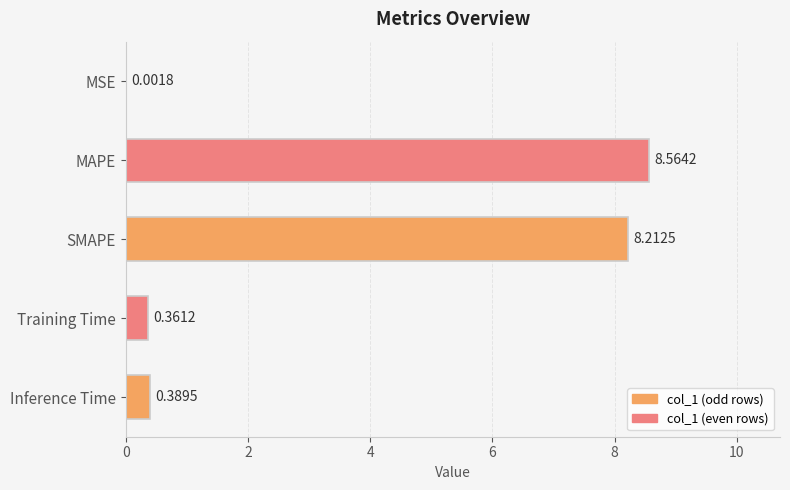

Which category has the highest value across all series?

MAPE